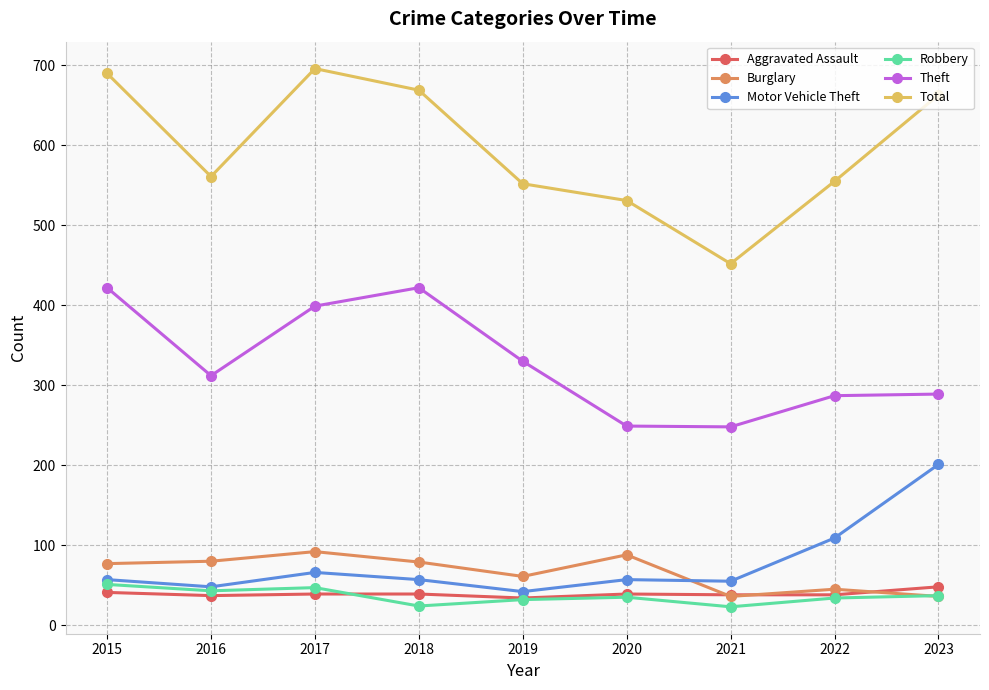

What is the maximum value shown in the chart?

696